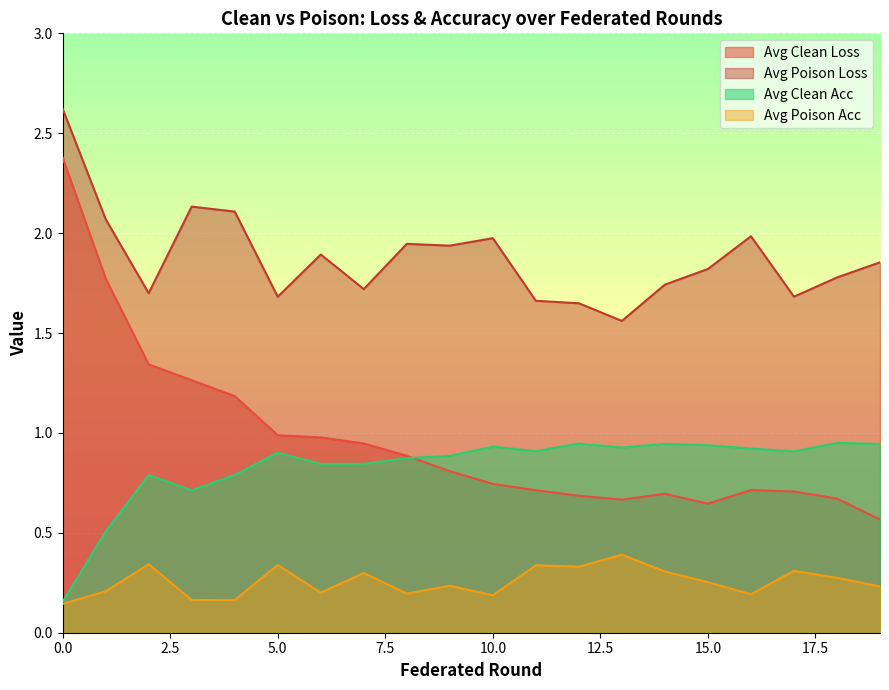

How many lines are shown in the chart?

4